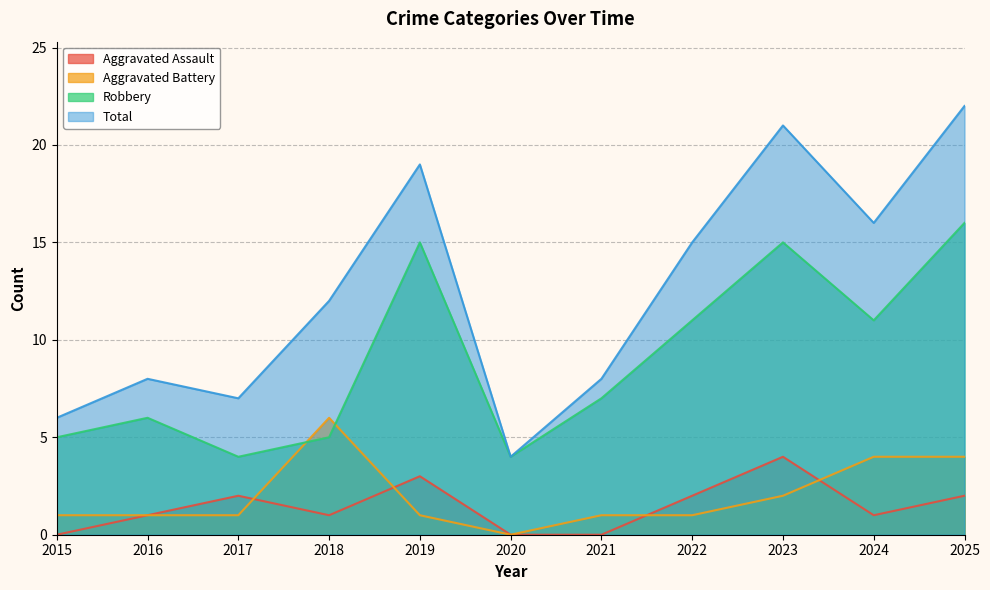

At which category does Robbery reach its first local peak?

2016